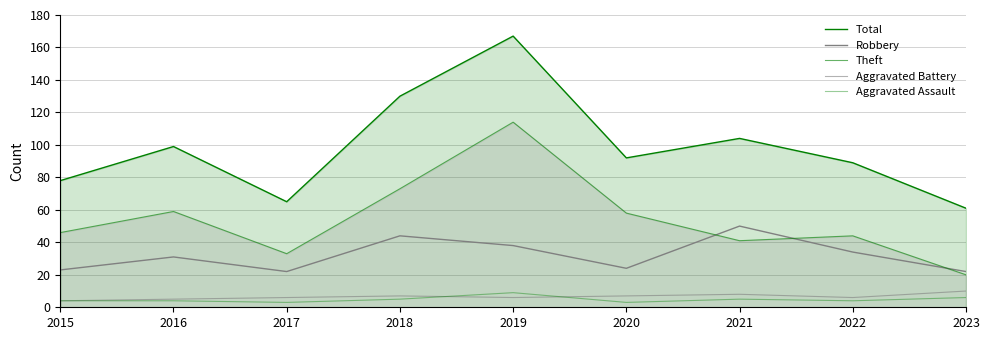

What is the greatest value displayed?

167